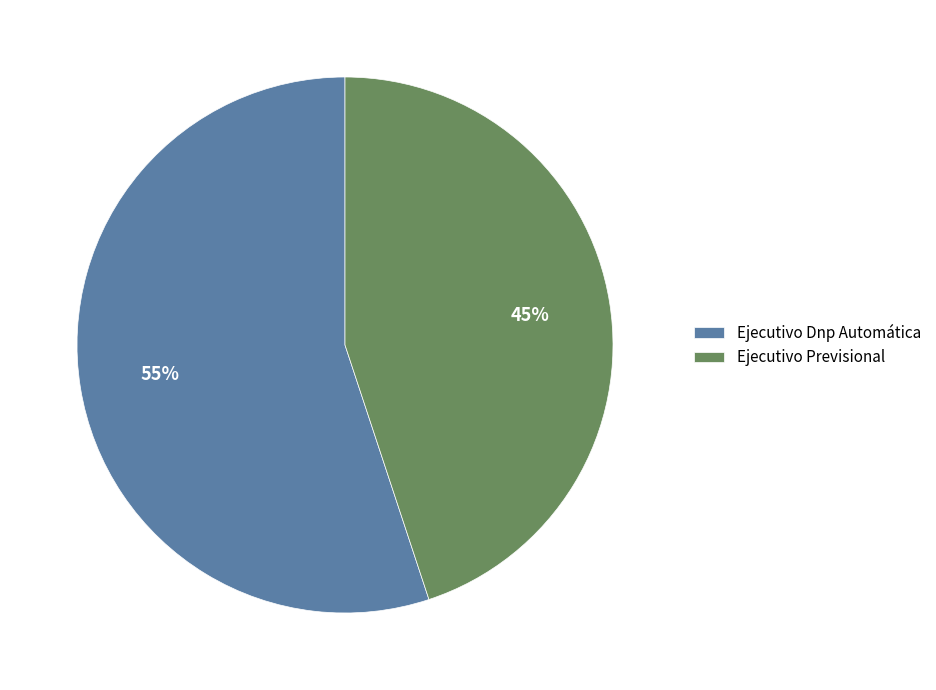

What percentage is the Ejecutivo Previsional slice, to the nearest percent?

45%